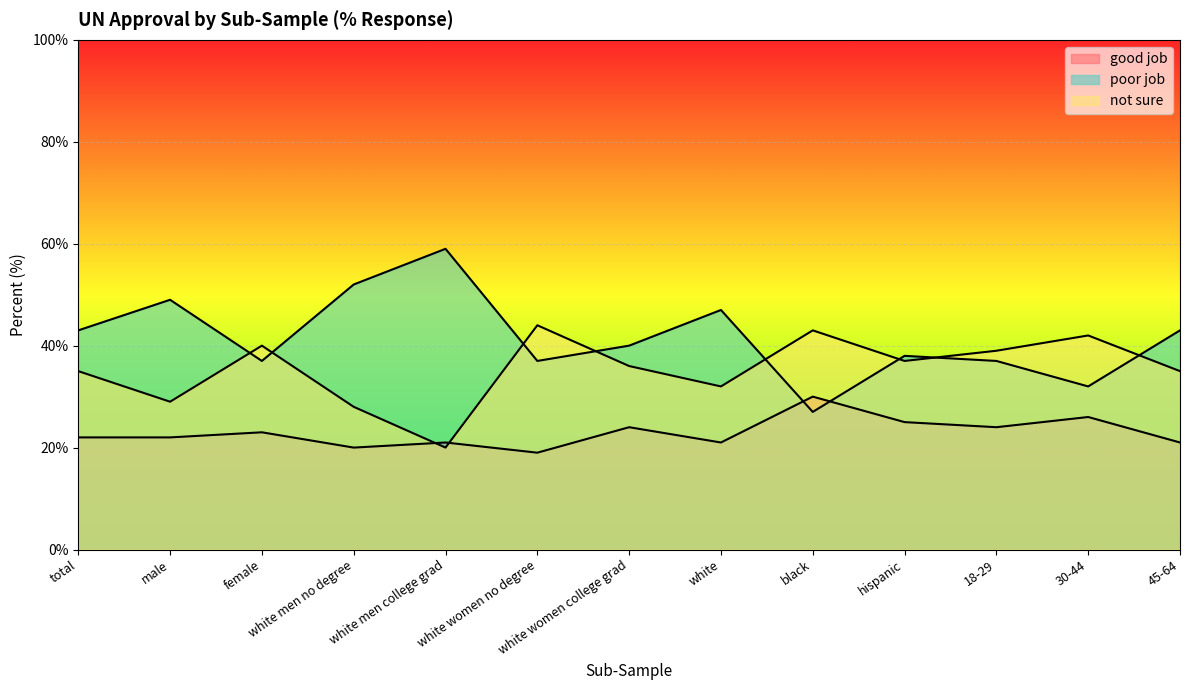

The value of good job at female is 40. True or false?

False